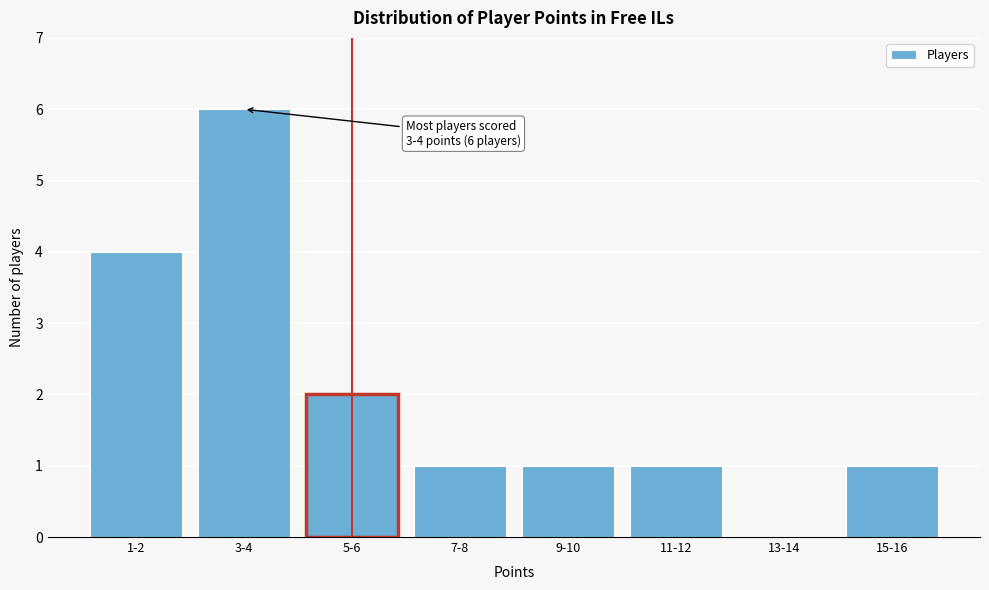

Reading left to right, what are all the values shown in this chart?

1-2=4	3-4=6	5-6=2	7-8=1	9-10=1	11-12=1	13-14=0	15-16=1